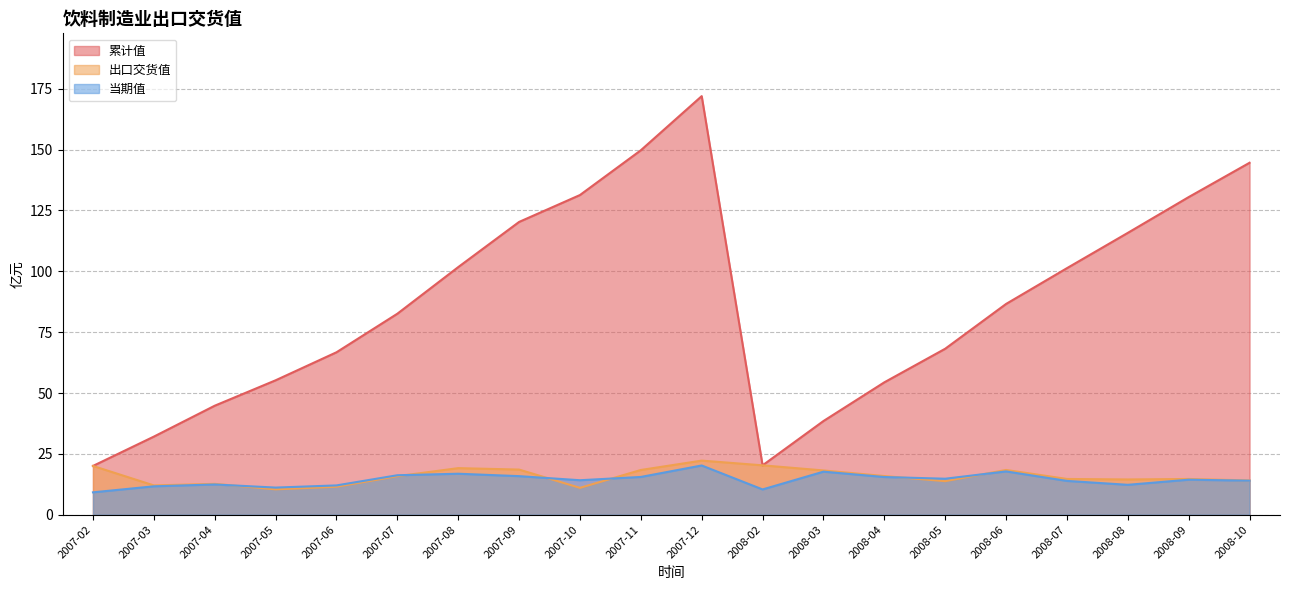

At which label is 累计值 closest to 96?

2008-07